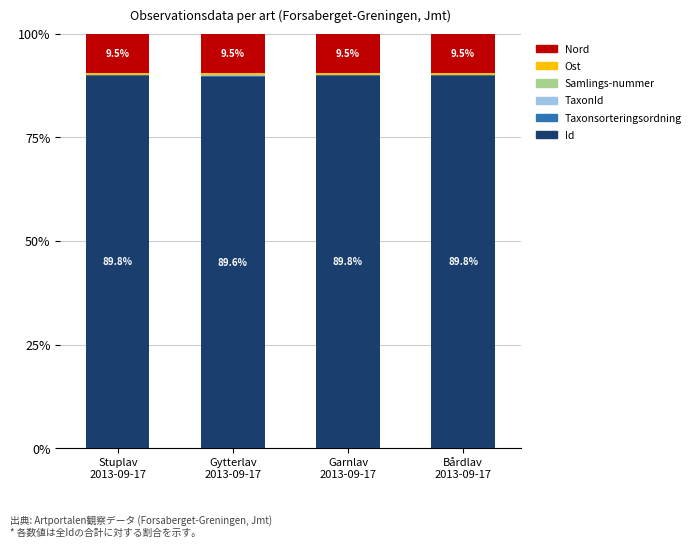

What is the highest value of the Id series?

89.8